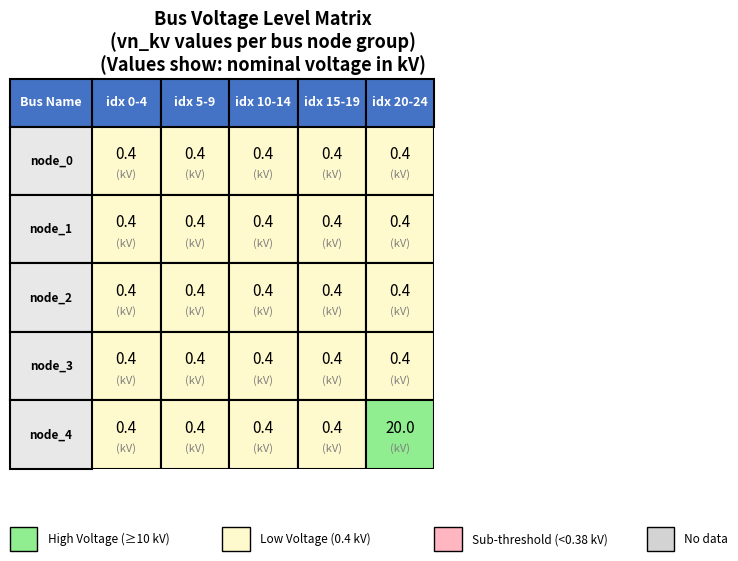

Reading left to right, list all the values displayed in this chart.

node_0: 0=0.4	1=0.4	2=0.4	3=0.4	4=0.4
node_1: 0=0.4	1=0.4	2=0.4	3=0.4	4=0.4
node_2: 0=0.4	1=0.4	2=0.4	3=0.4	4=0.4
node_3: 0=0.4	1=0.4	2=0.4	3=0.4	4=0.4
node_4: 0=0.4	1=0.4	2=0.4	3=0.4	4=20.0